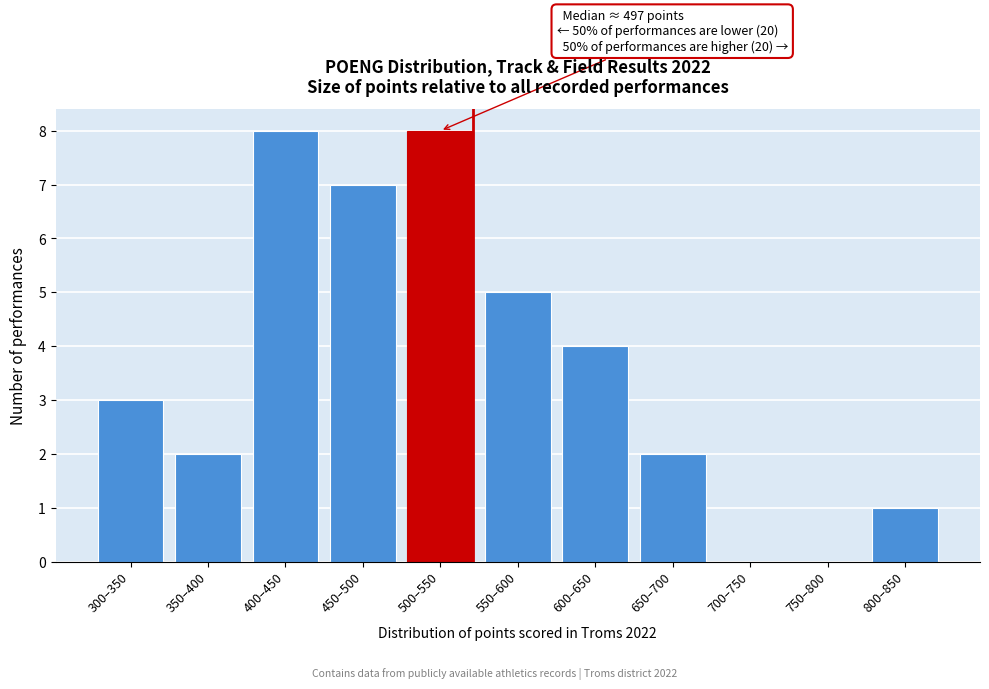

Reading left to right, extract all data points from this chart.

300–350=3	350–400=2	400–450=8	450–500=7	500–550=8	550–600=5	600–650=4	650–700=2	700–750=0	750–800=0	800–850=1